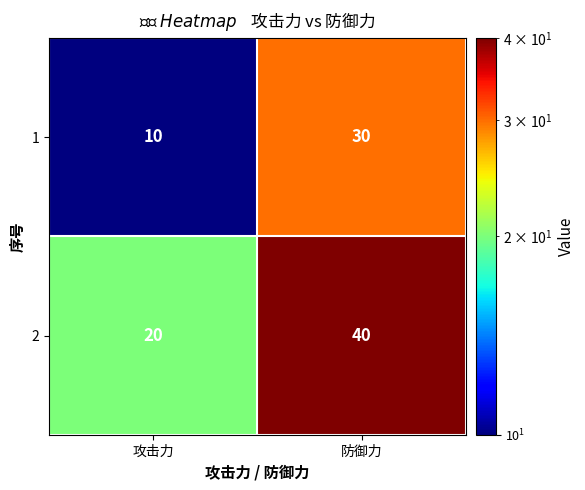

What is the difference between the maximum and minimum values in the 1 series?

20